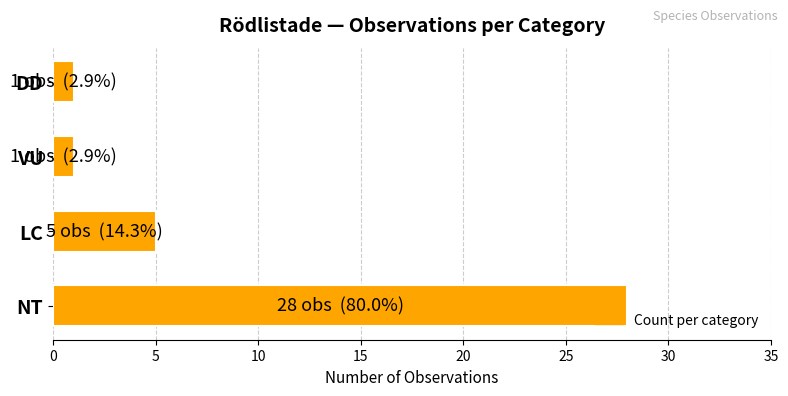

What is the maximum value shown in the chart?

28